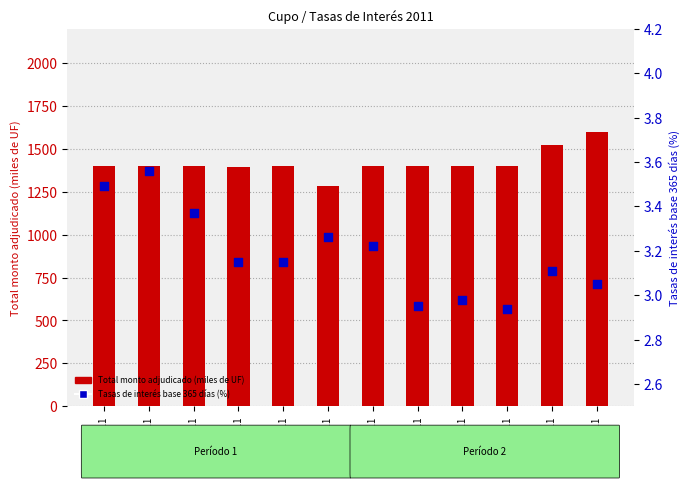

At which category is the sum across all series the highest?

07-12-2011